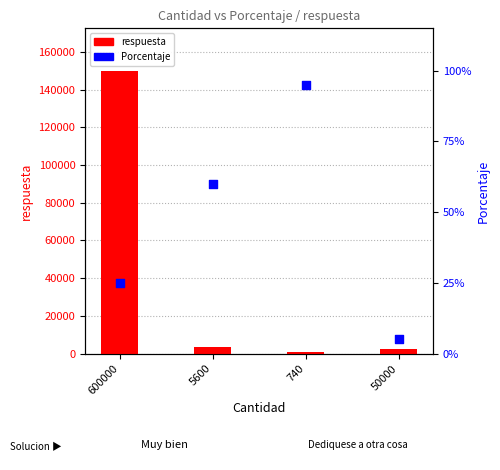

What are all the series names shown in the legend?

respuesta, Porcentaje